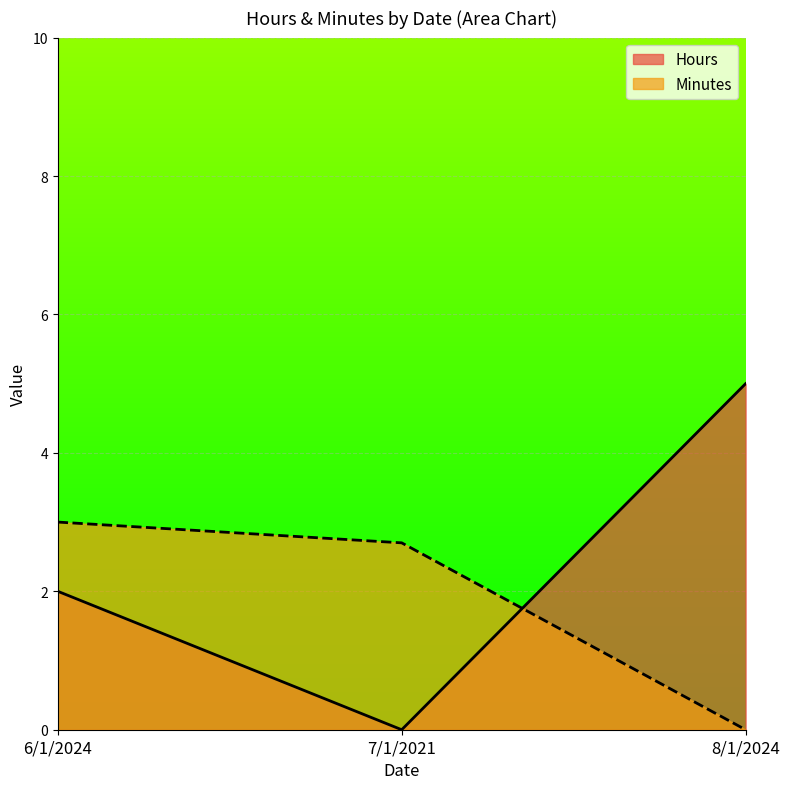

How many lines are shown in the chart?

2